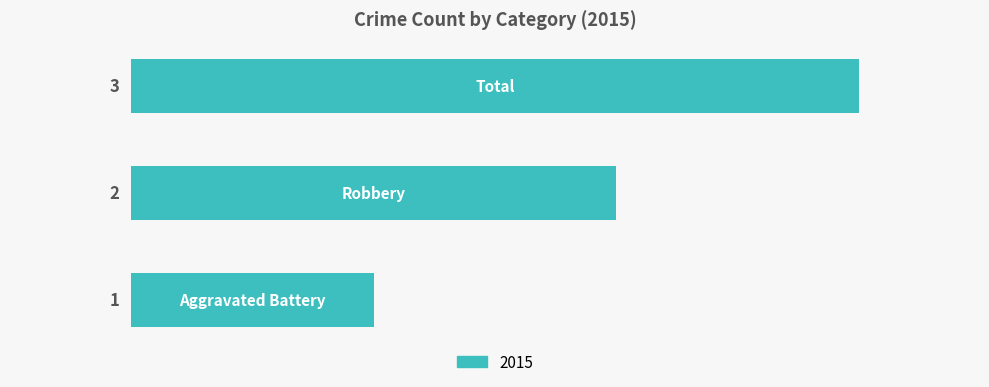

What is the difference between the maximum and minimum values?

2